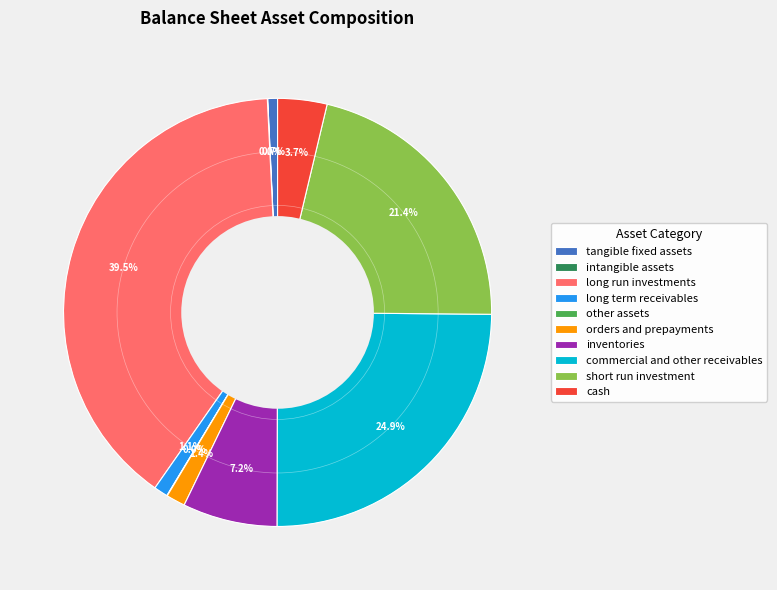

The inventories slice represents 7% of the pie. True or false?

True